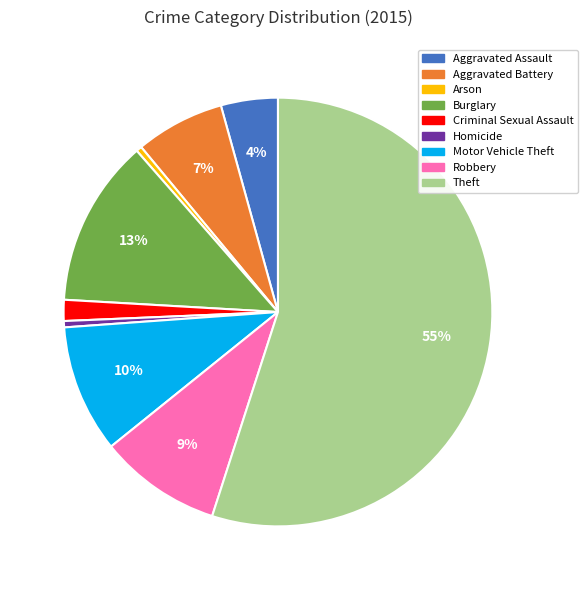

To the nearest percent, what portion does Robbery represent?

9%